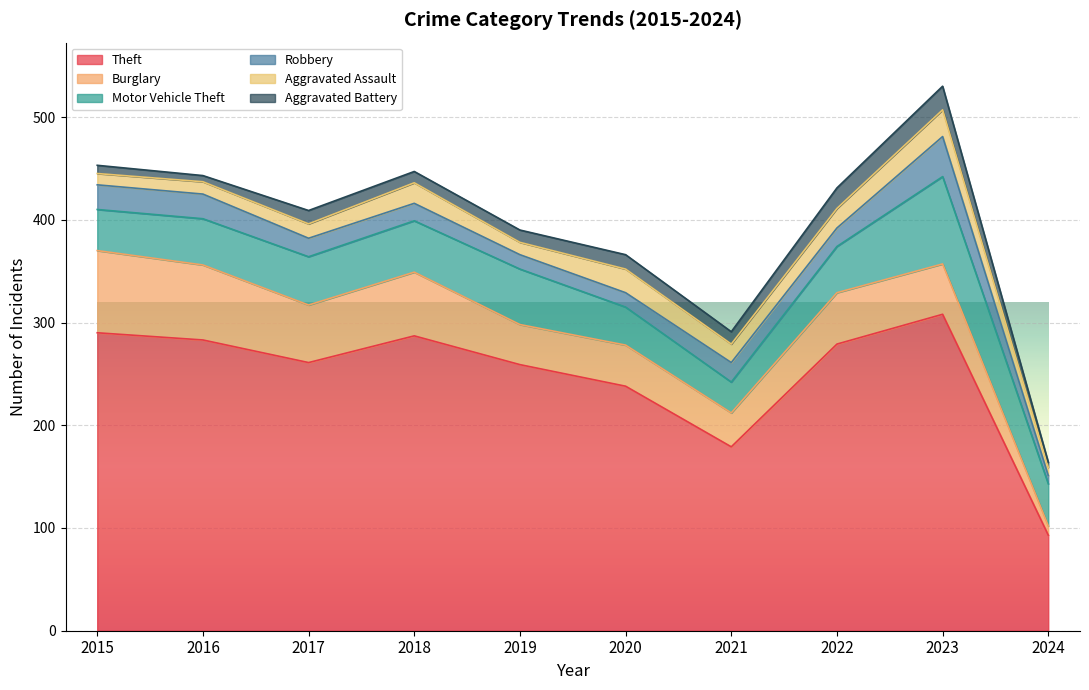

In Burglary, how many points are higher than both neighbors (excluding endpoints)?

3